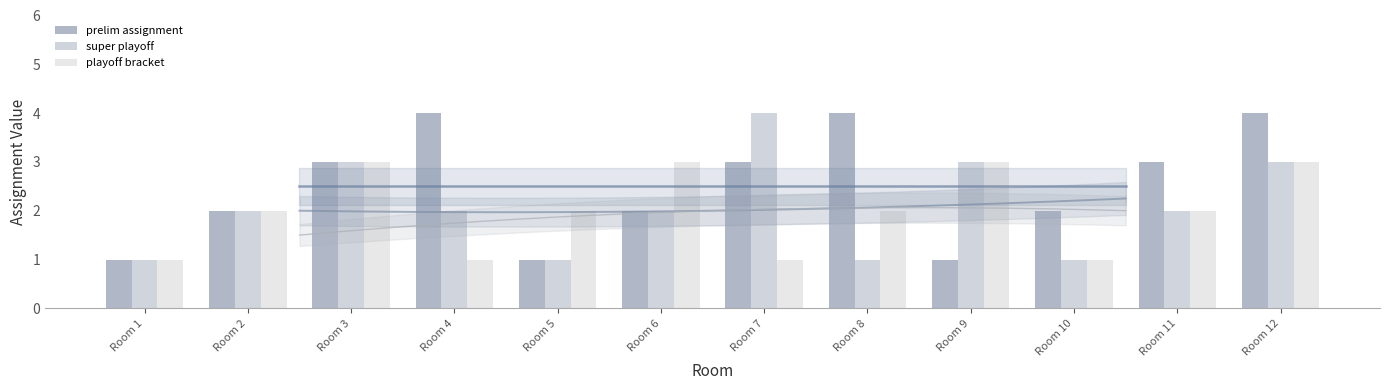

Is the value of playoff bracket at Room 1 greater than the value of super playoff at Room 6?

No